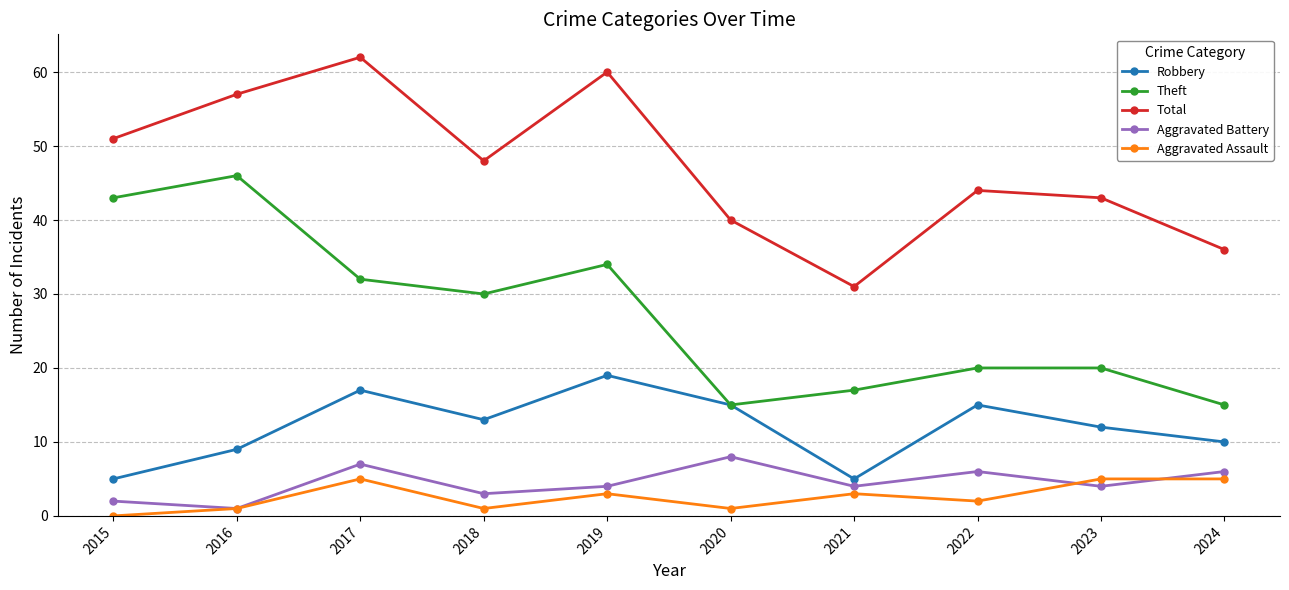

Rank the series by their maximum value, from highest to lowest.

Total, Theft, Robbery, Aggravated Battery, Aggravated Assault